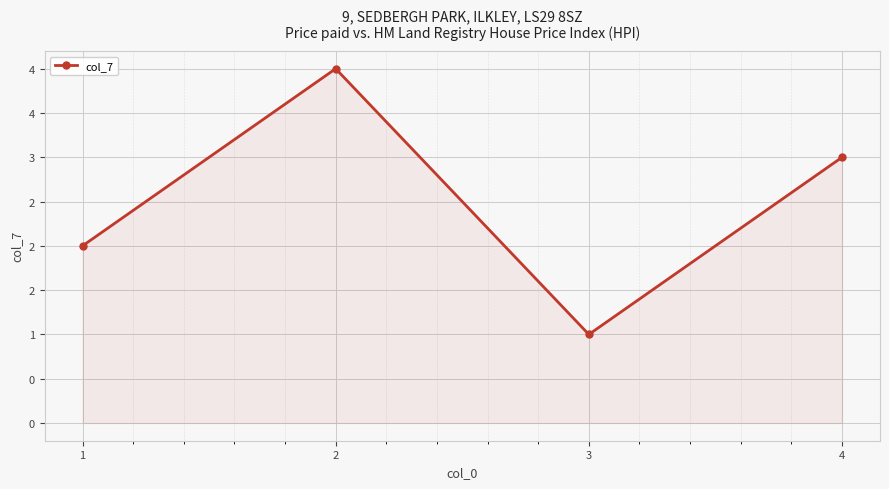

Where is the first local maximum?

2